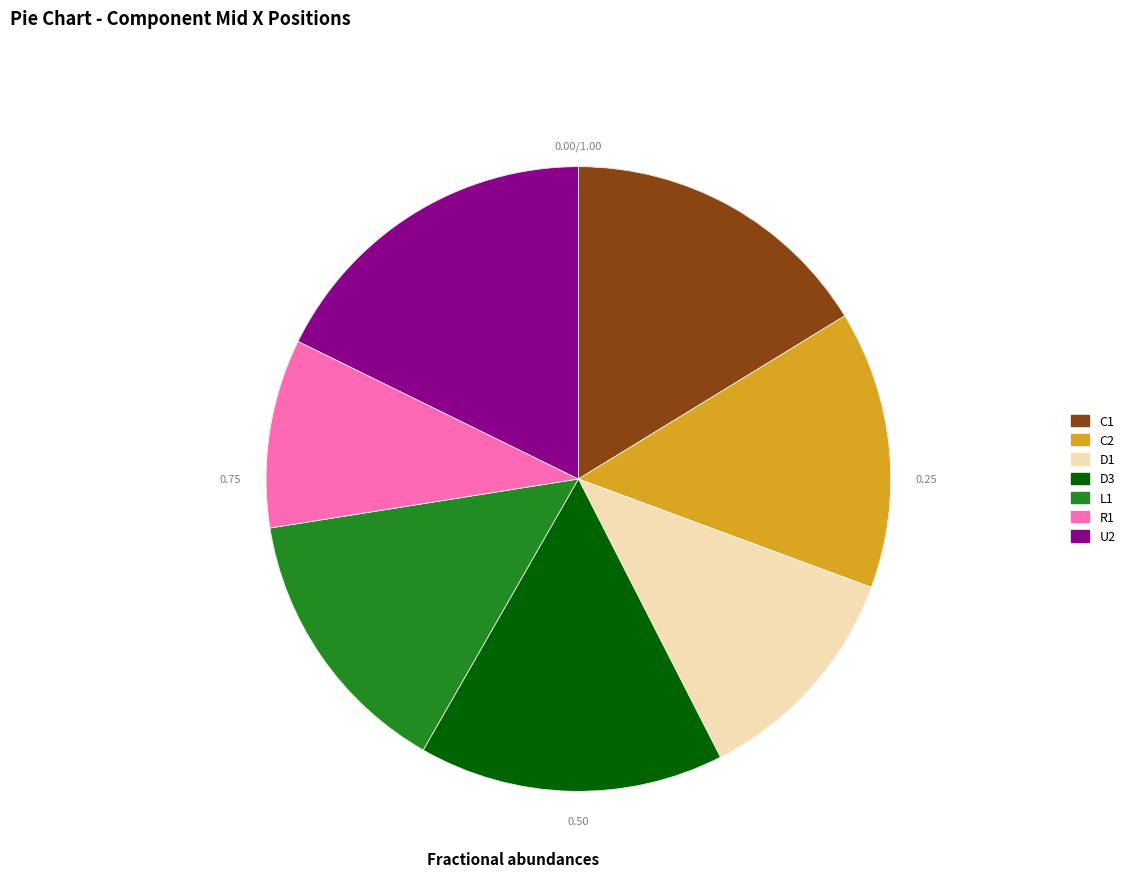

Do R1 and C2 together represent more than half of the pie?

No